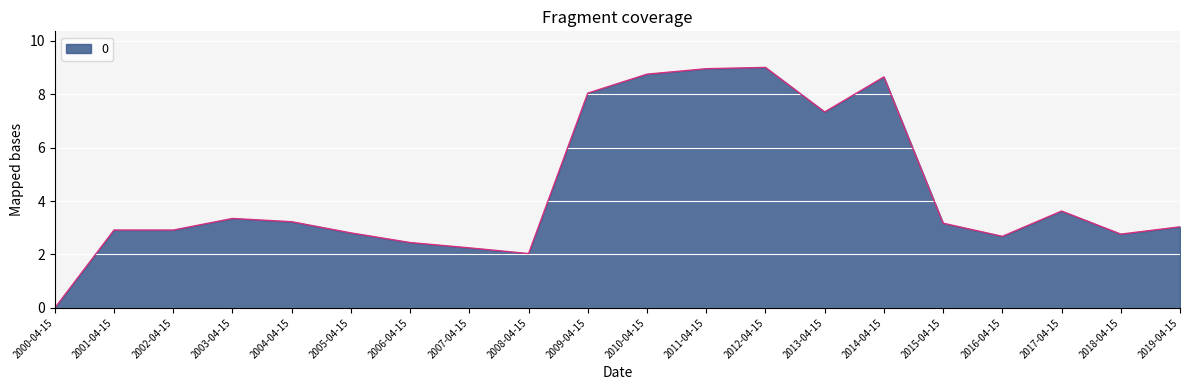

What position from the left is 2017-04-15?

18